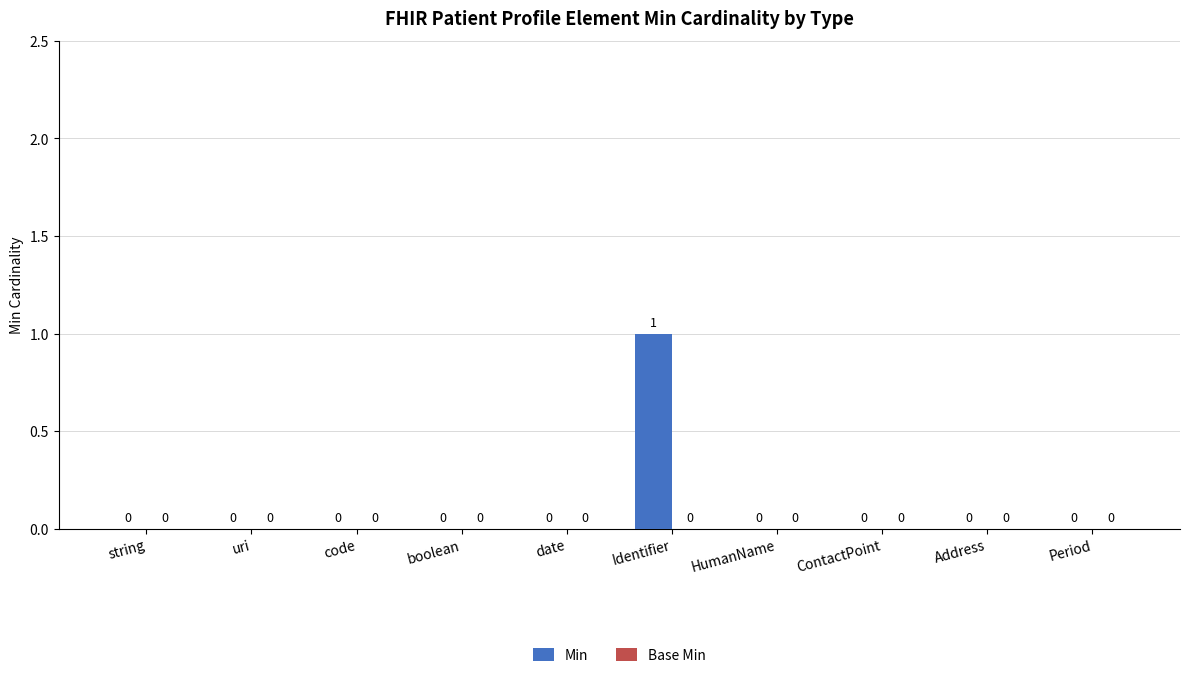

Reading left to right, list all the values displayed in this chart.

string=0	uri=0	code=0	boolean=0	date=0	Identifier=1	HumanName=0	ContactPoint=0	Address=0	Period=0